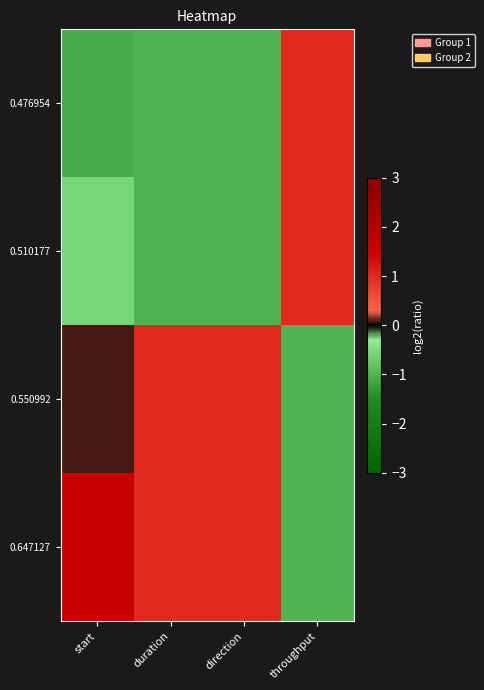

How many categories are shown in the chart?

4